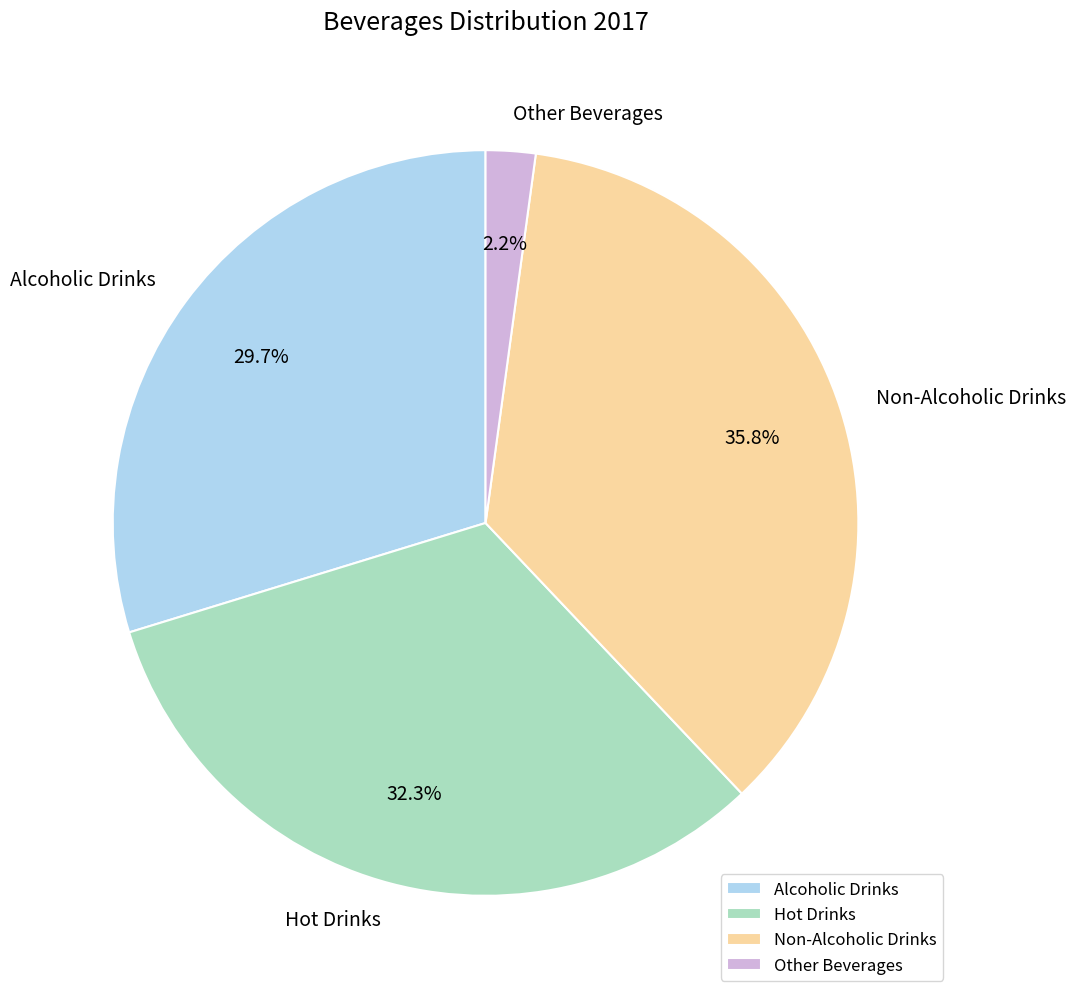

To the nearest percent, what percentage of the pie is Hot Drinks?

32%